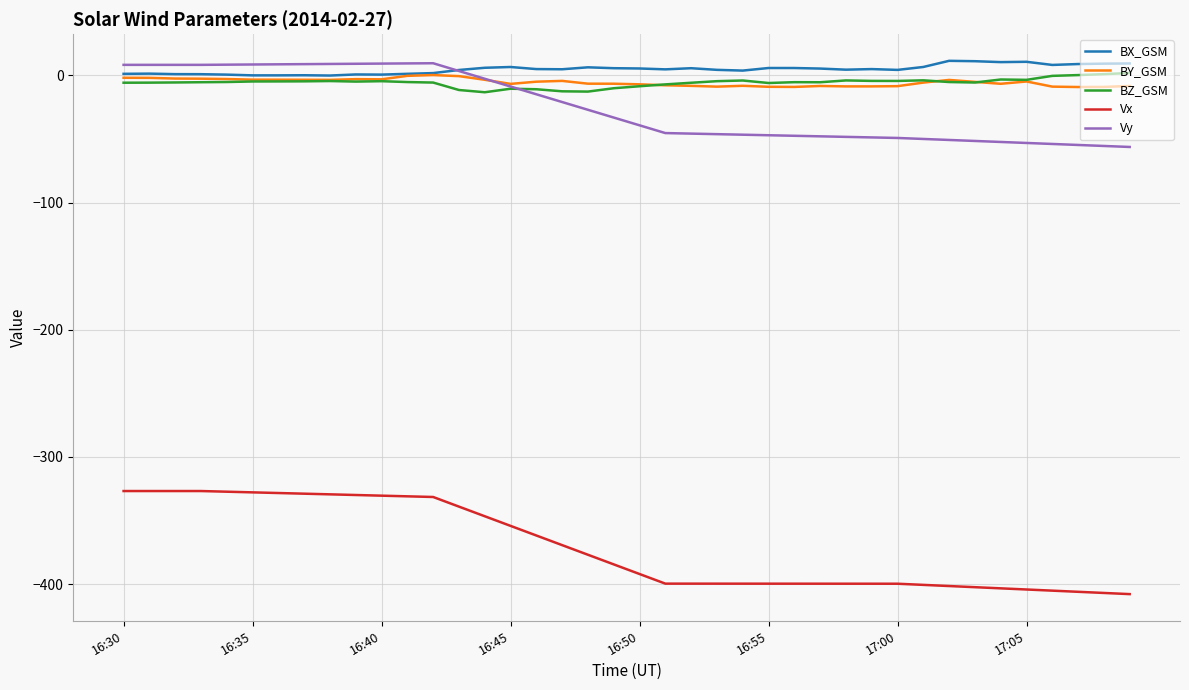

What is the minimum value shown in the chart?

-407.9